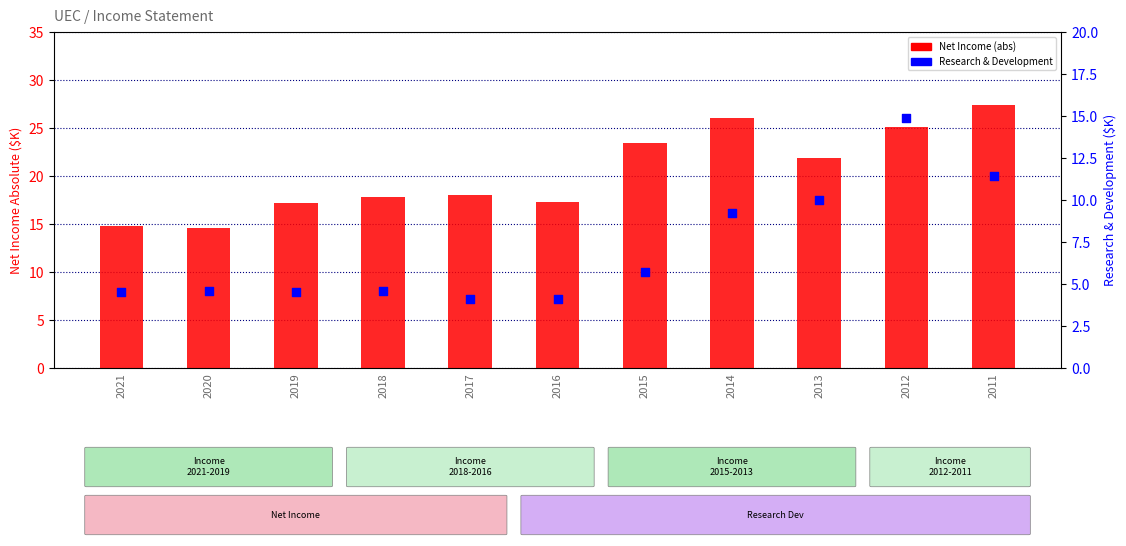

At how many categories does at least one series exceed 20?

5